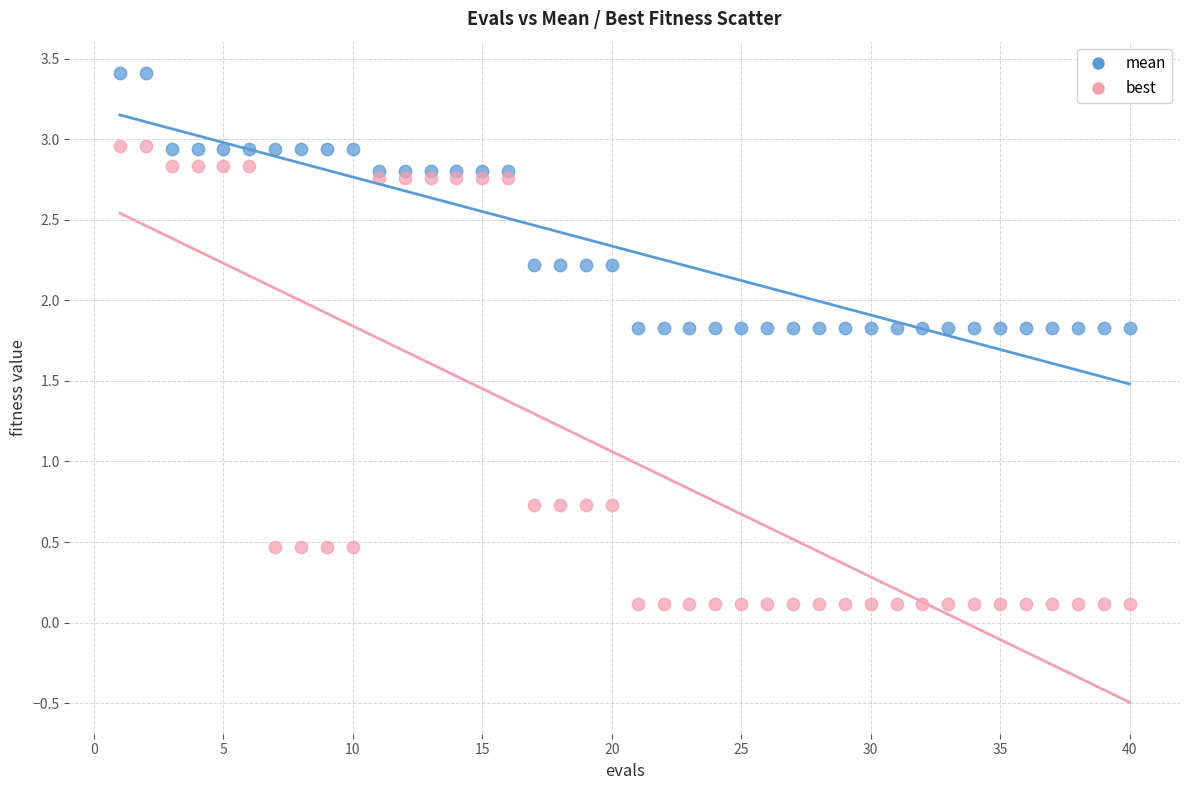

Which series has the largest Y range (max minus min)?

best